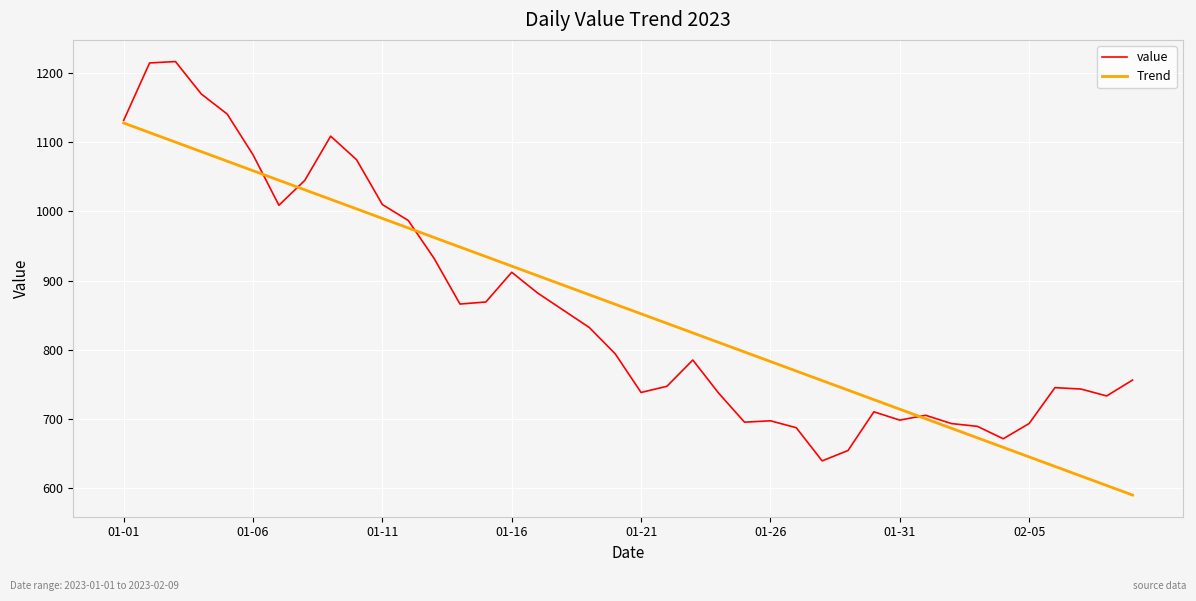

What is the highest value of the value series?

1217.0